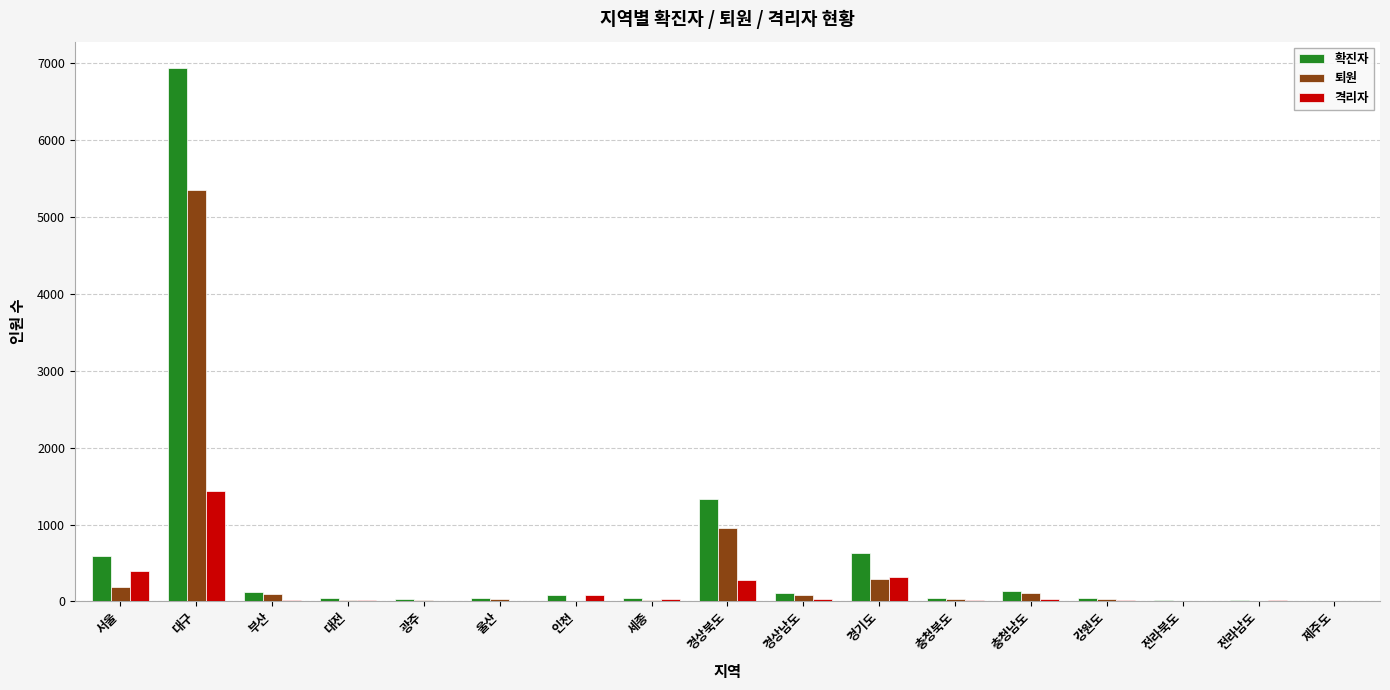

At which label is 퇴원 closest to 2675?

경상북도